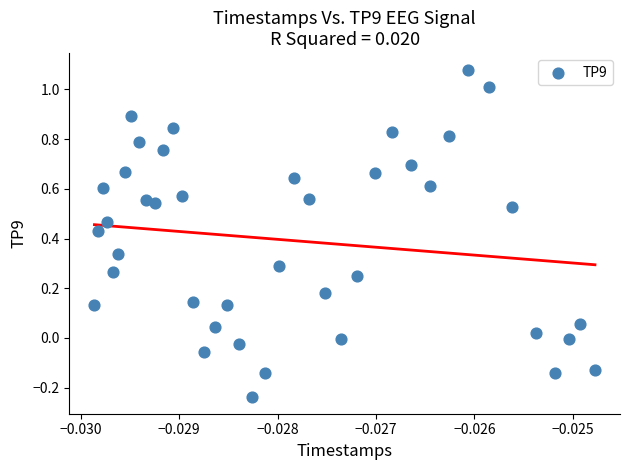

What is the range of Y values (max minus min)?

1.3